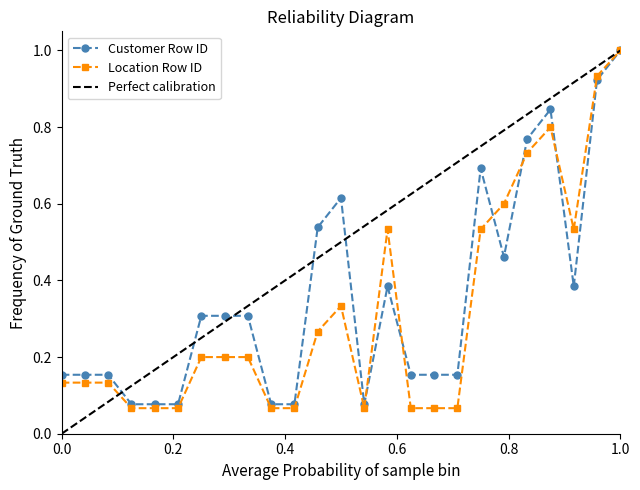

At which label does Customer Row ID reach its peak?

1.0